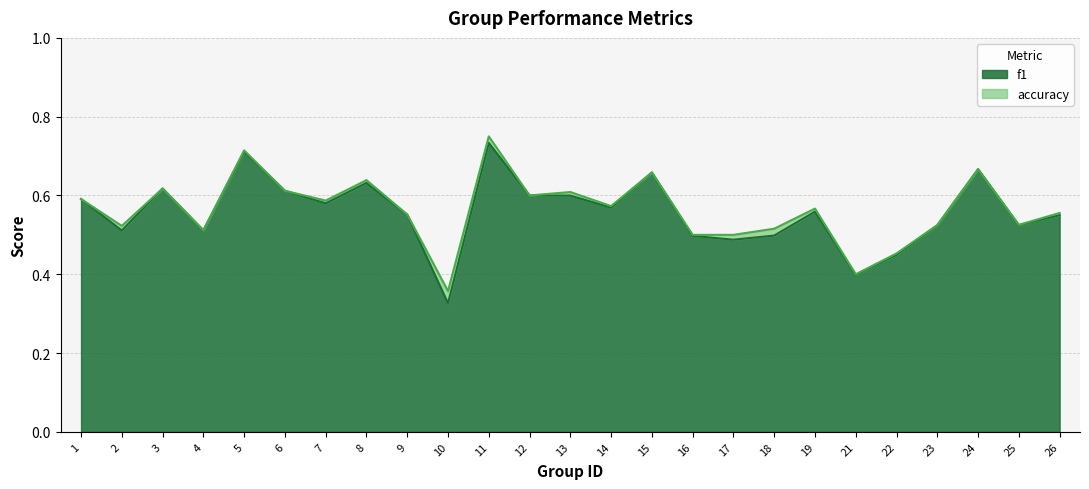

Reading left to right, list all the values displayed in this chart.

f1: 1=0.6	2=0.5	3=0.6	4=0.5	5=0.7	6=0.6	7=0.6	8=0.6	9=0.6	10=0.3	11=0.7	12=0.6	13=0.6	14=0.6	15=0.7	16=0.5	17=0.5	18=0.5	19=0.6	21=0.4	22=0.4	23=0.5	24=0.7	25=0.5	26=0.5
accuracy: 1=0.6	2=0.5	3=0.6	4=0.5	5=0.7	6=0.6	7=0.6	8=0.6	9=0.6	10=0.4	11=0.8	12=0.6	13=0.6	14=0.6	15=0.7	16=0.5	17=0.5	18=0.5	19=0.6	21=0.4	22=0.5	23=0.5	24=0.7	25=0.5	26=0.6